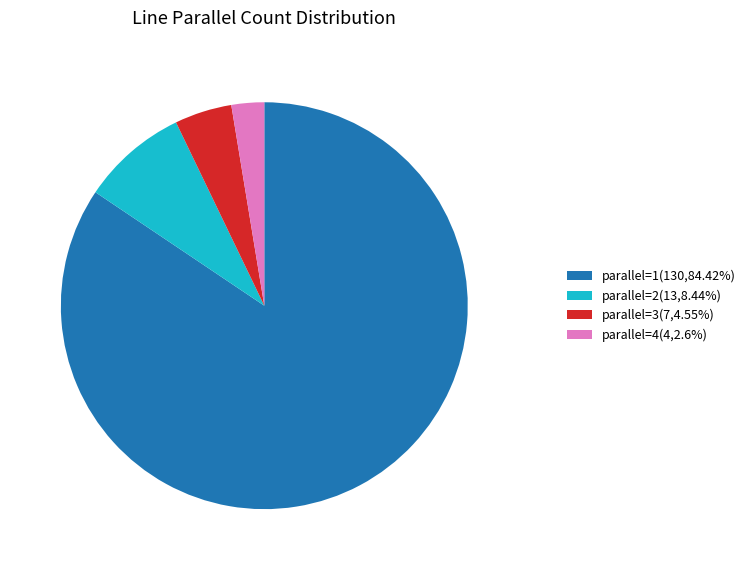

How many slices are in this pie chart?

4